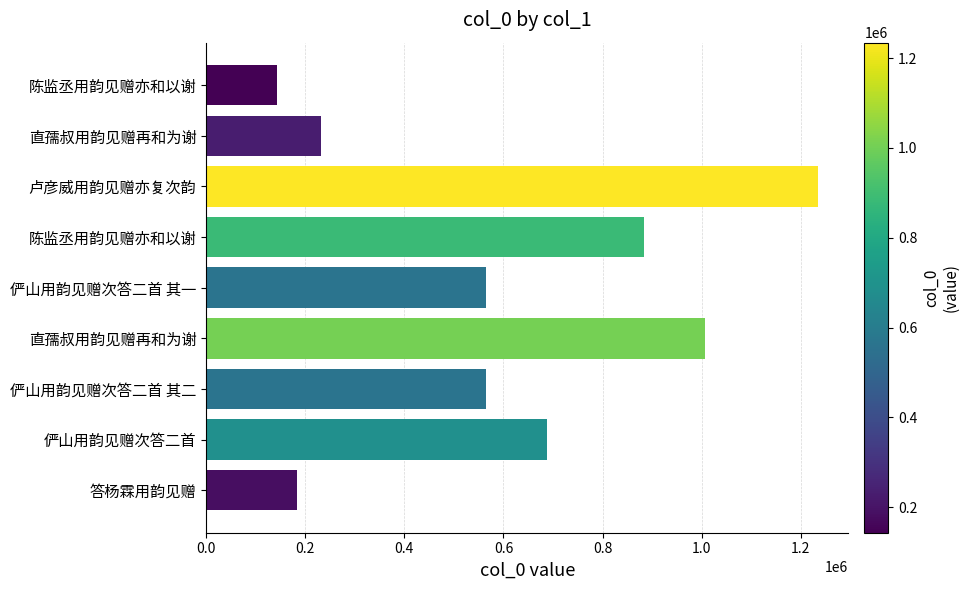

What is the difference between the second highest and second lowest values?

822129